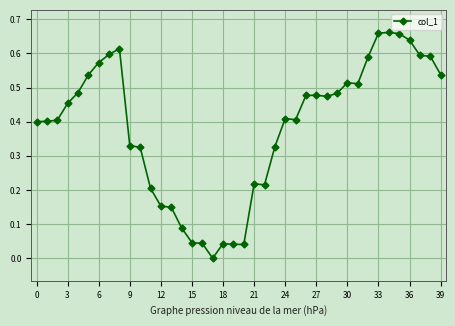

What is the sum of all values?

15.4